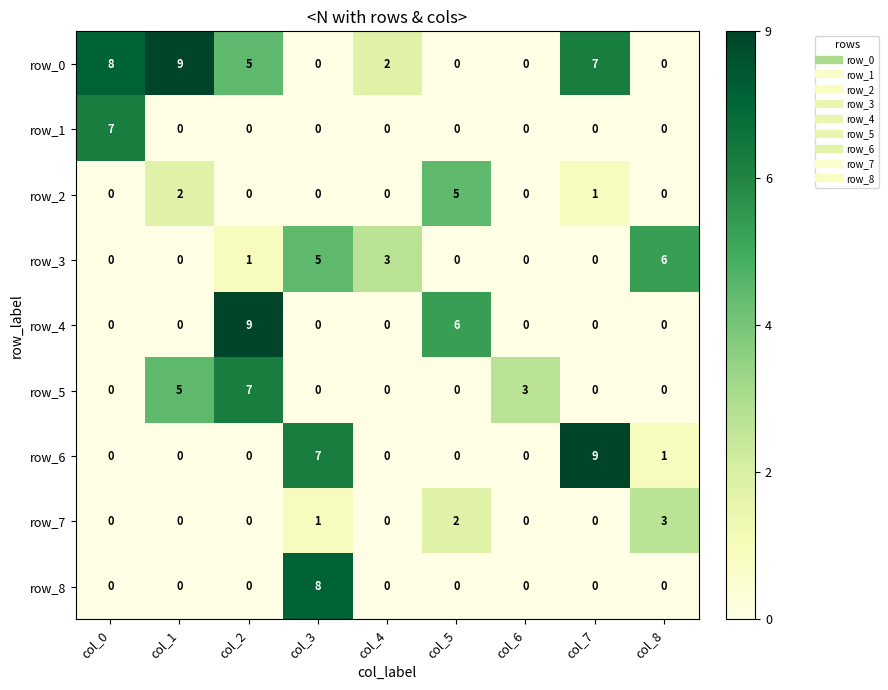

What is the maximum value shown in the chart?

9